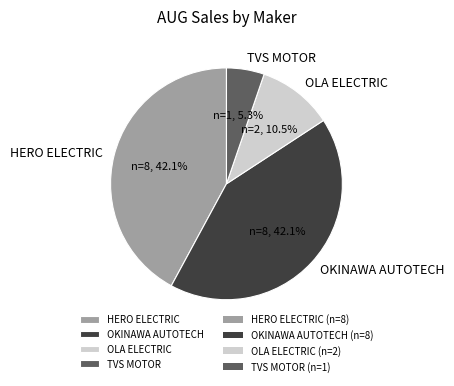

What is the smallest slice in the pie chart?

TVS MOTOR